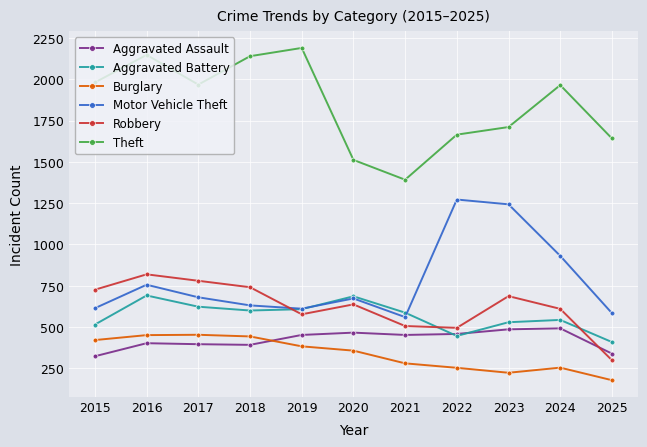

Which label corresponds to the largest value in the chart?

2019